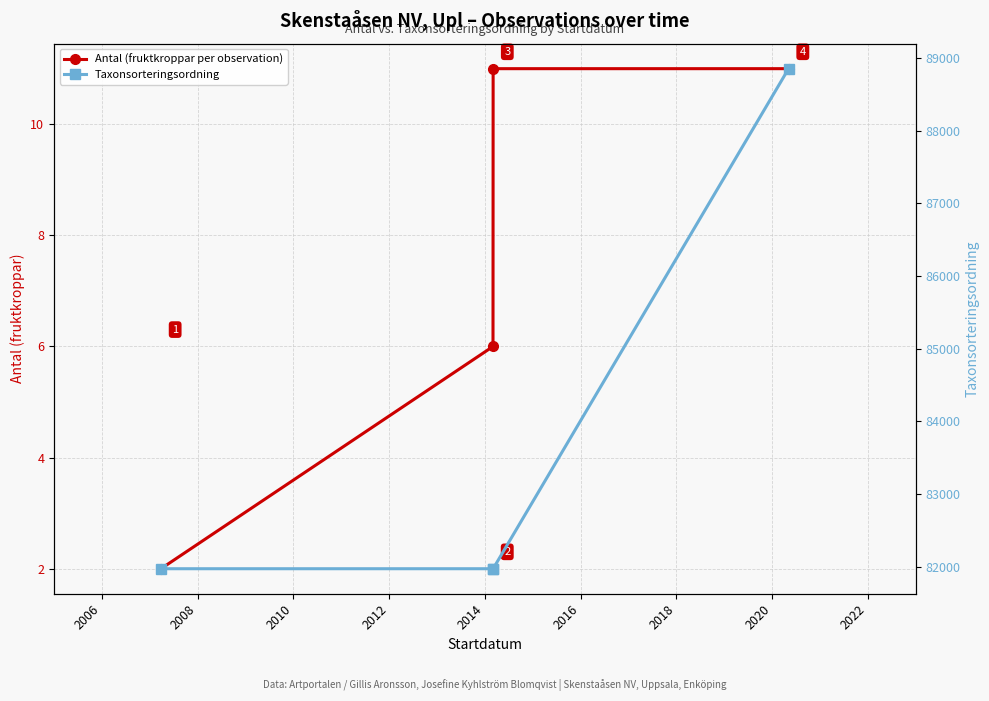

Does the chart display data point markers on the line(s)?

Yes